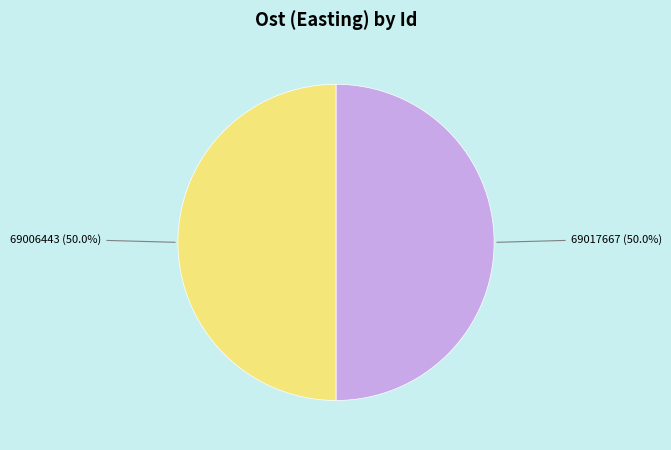

How much of the chart is everything except 69017667?

50.0%